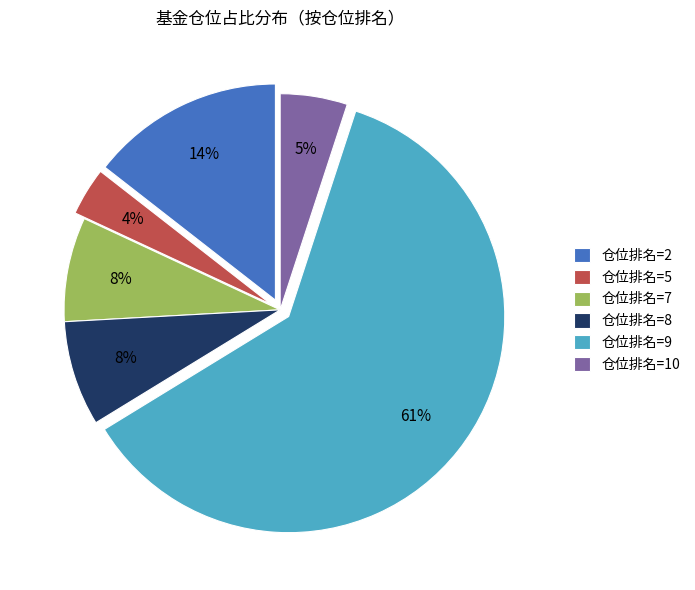

Count the number of slices in the pie.

6